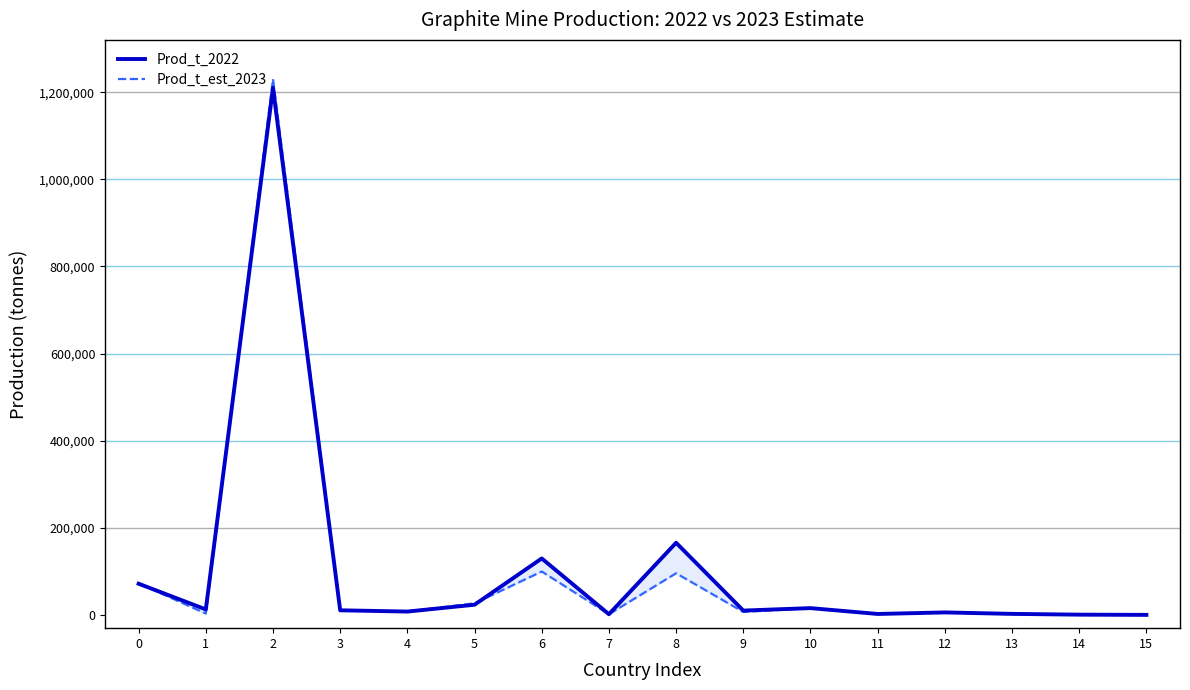

True or false: Prod_t_est_2023 has more than 0 points higher than both neighbors.

True